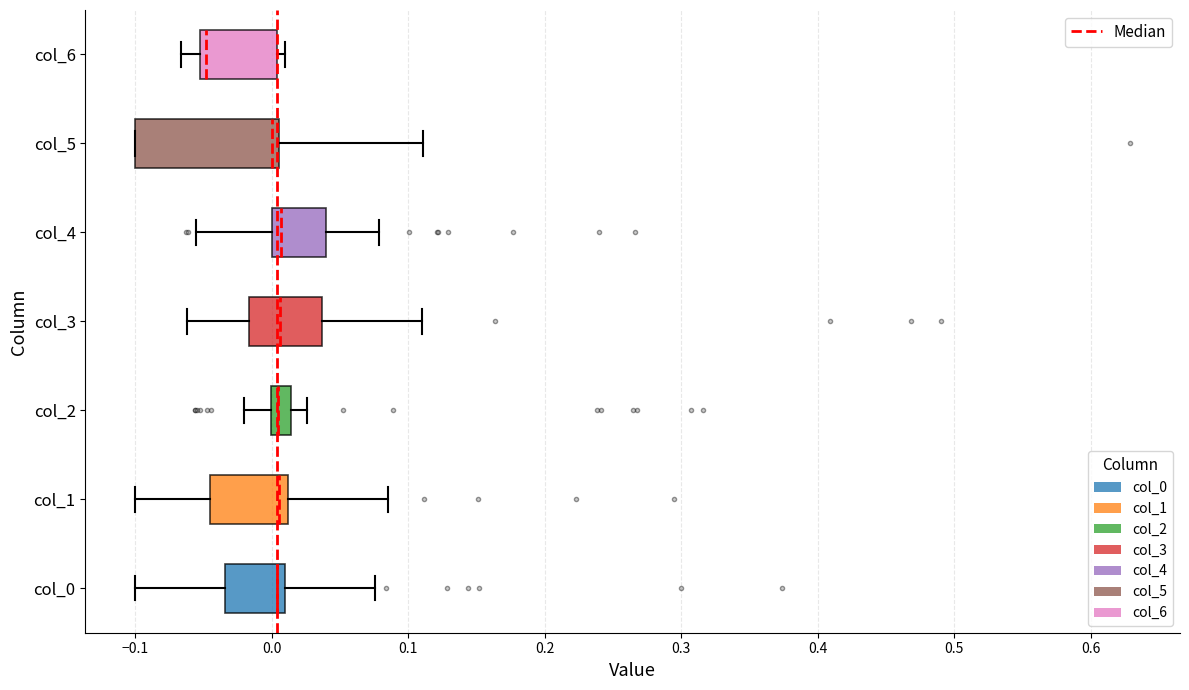

Which box is the widest, from its left edge to its right edge?

col_5